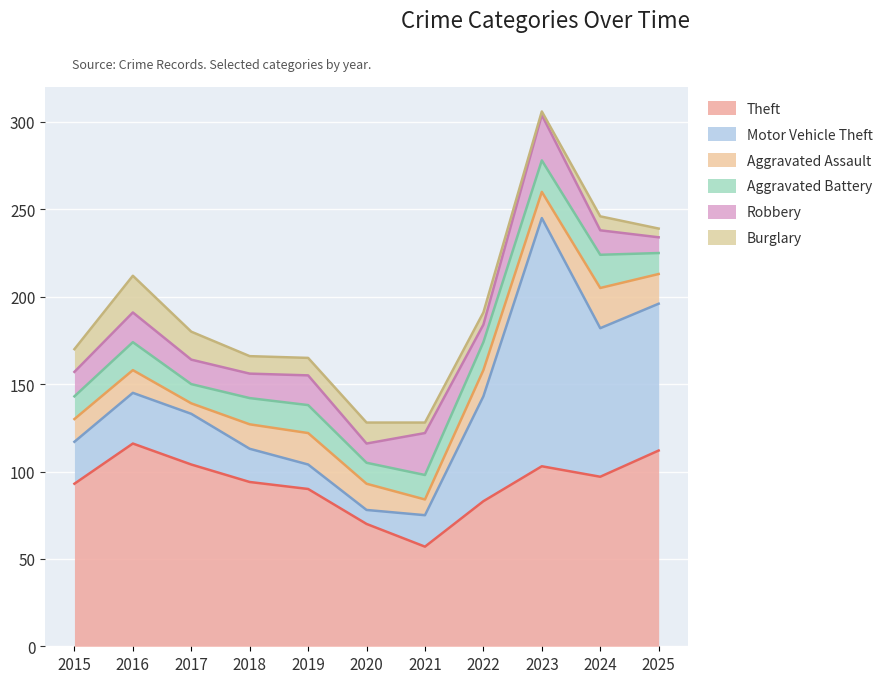

What is the sum of the Theft values at 2021 and 2024?

154